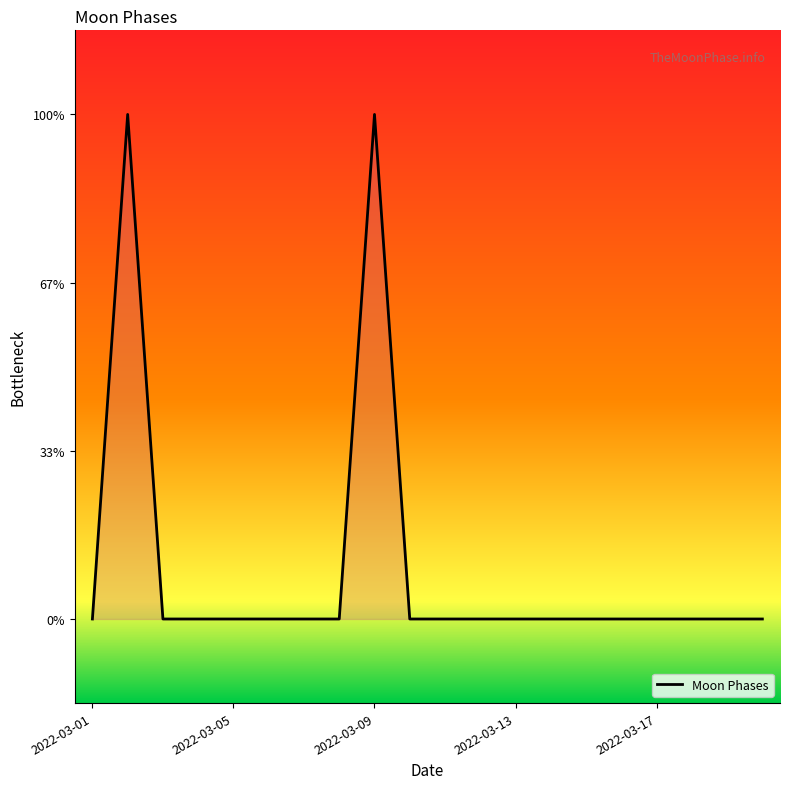

Does the chart display data point markers on the line(s)?

No